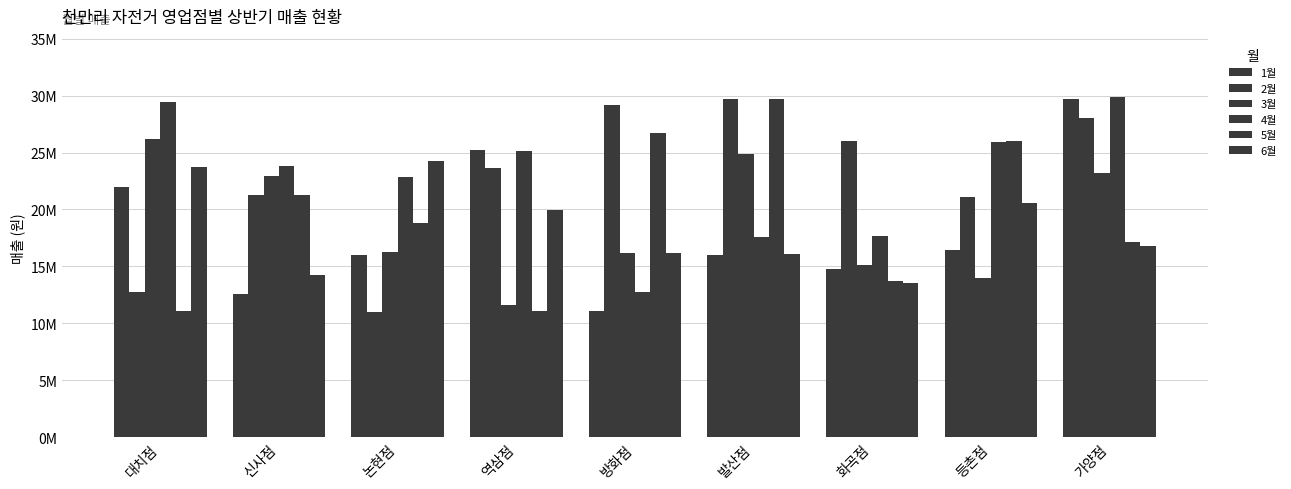

Which category has the highest value in the 1월 series?

가양점